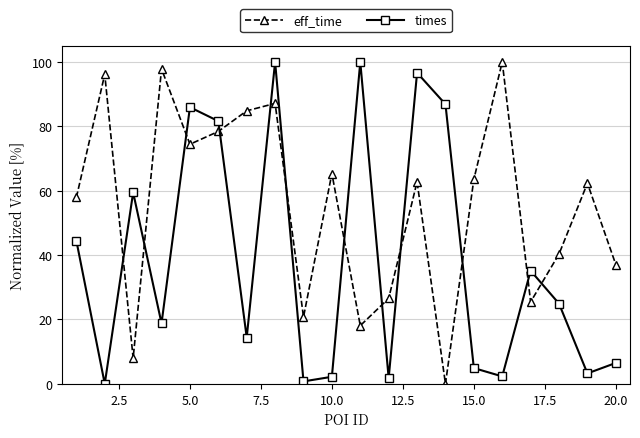

List the series in order of their overall mean, lowest first.

times, eff_time